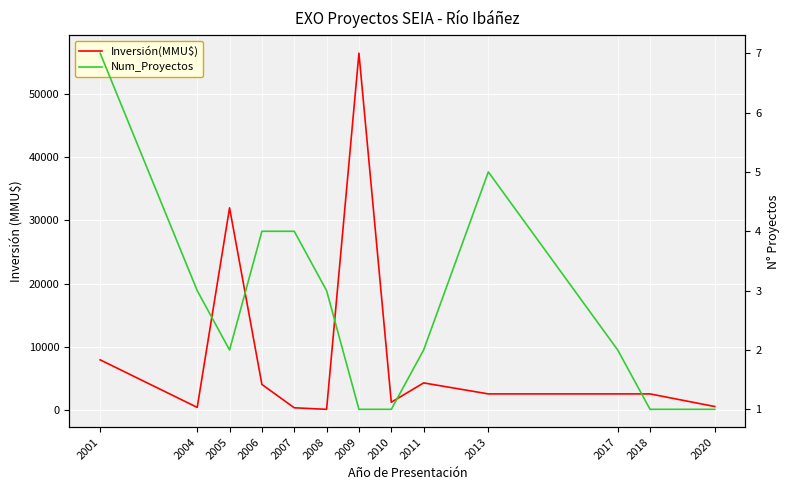

What is the maximum value shown in the chart?

56512